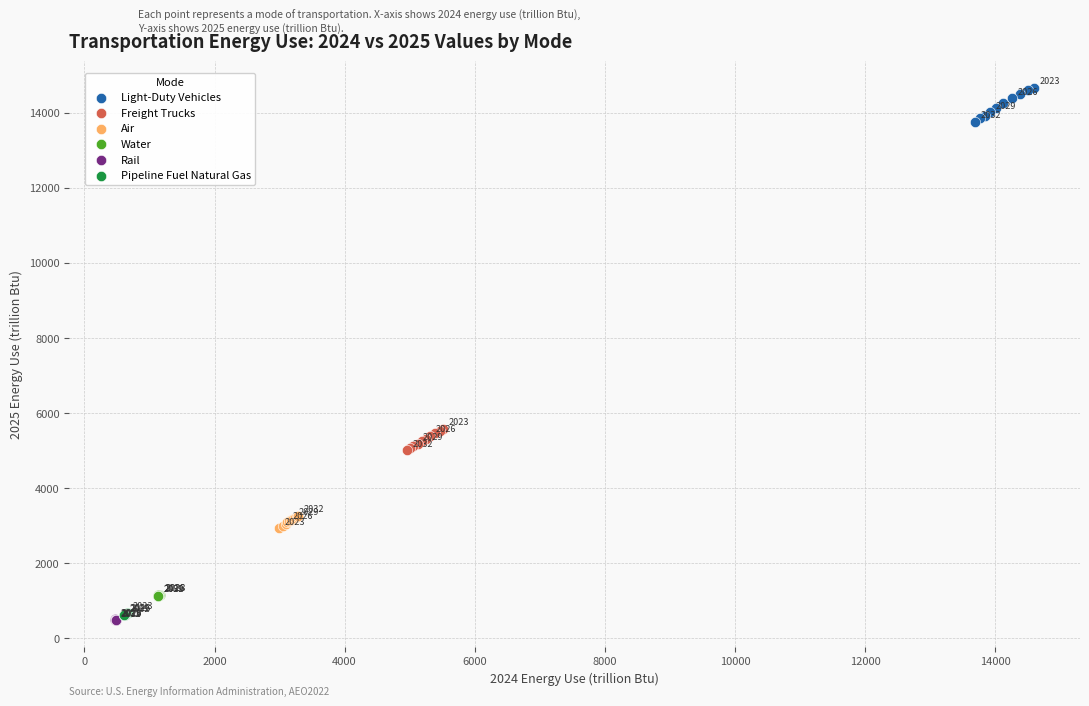

Which series contains the highest Y value?

Light-Duty Vehicles